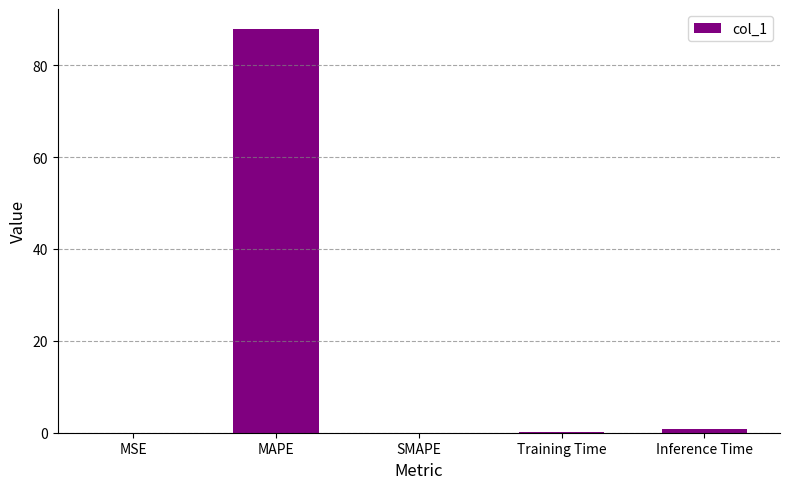

Which label corresponds to the largest value in the chart?

MAPE